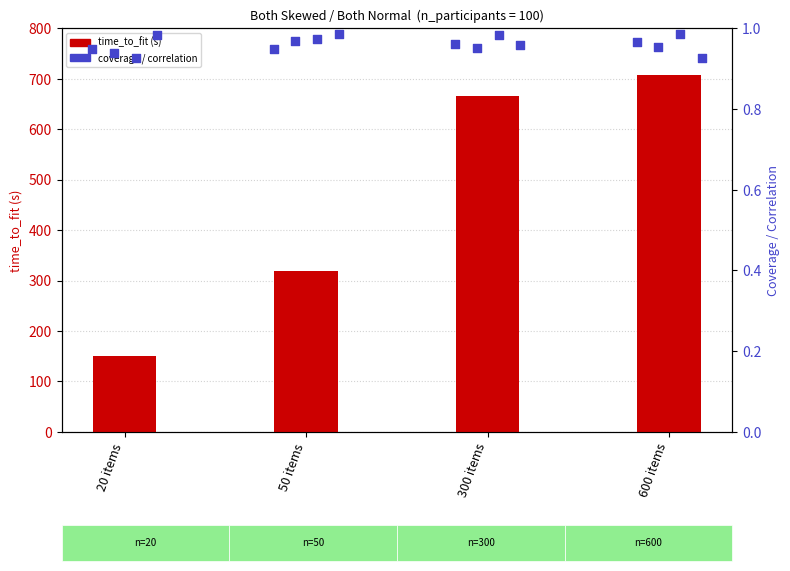

At how many categories does at least one series exceed 424?

2